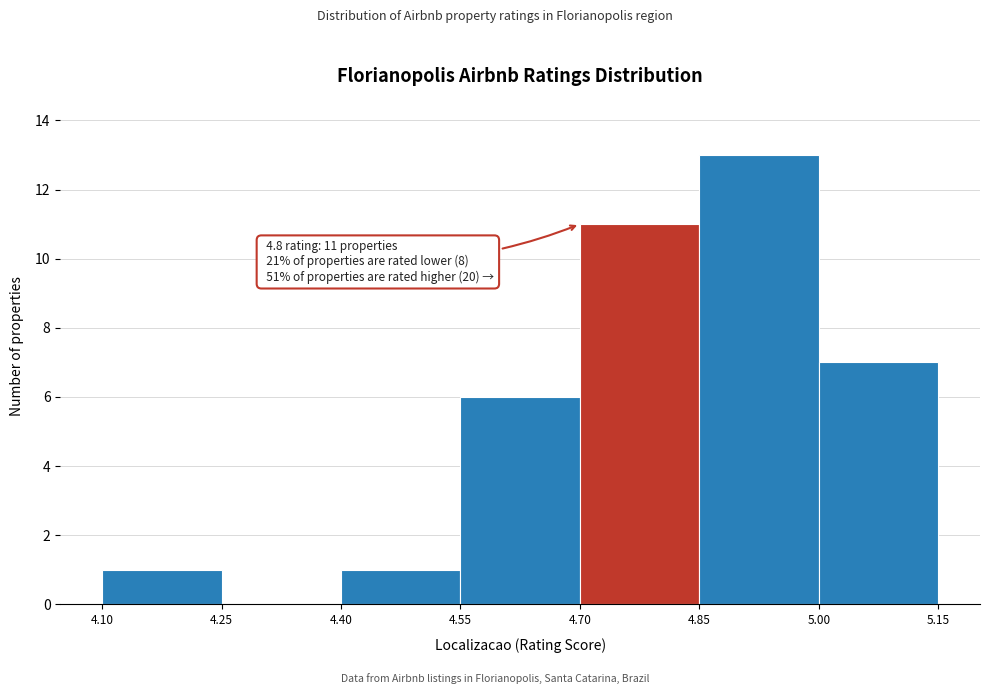

Which range on the x-axis has the tallest bar?

4.85 to 5.00